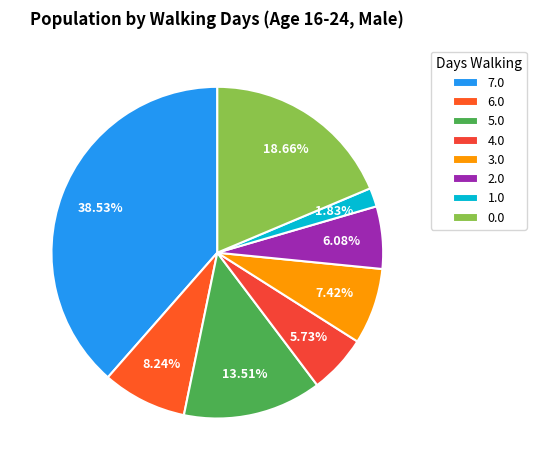

The 0.0 slice represents 5% of the pie. True or false?

False